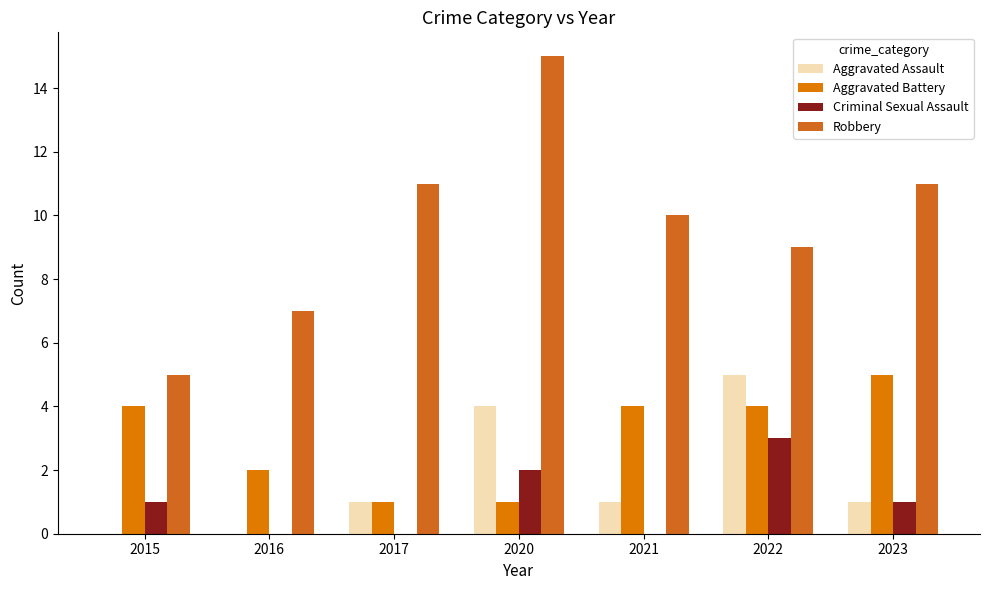

What is the approximate value of Criminal Sexual Assault at 2015?

1